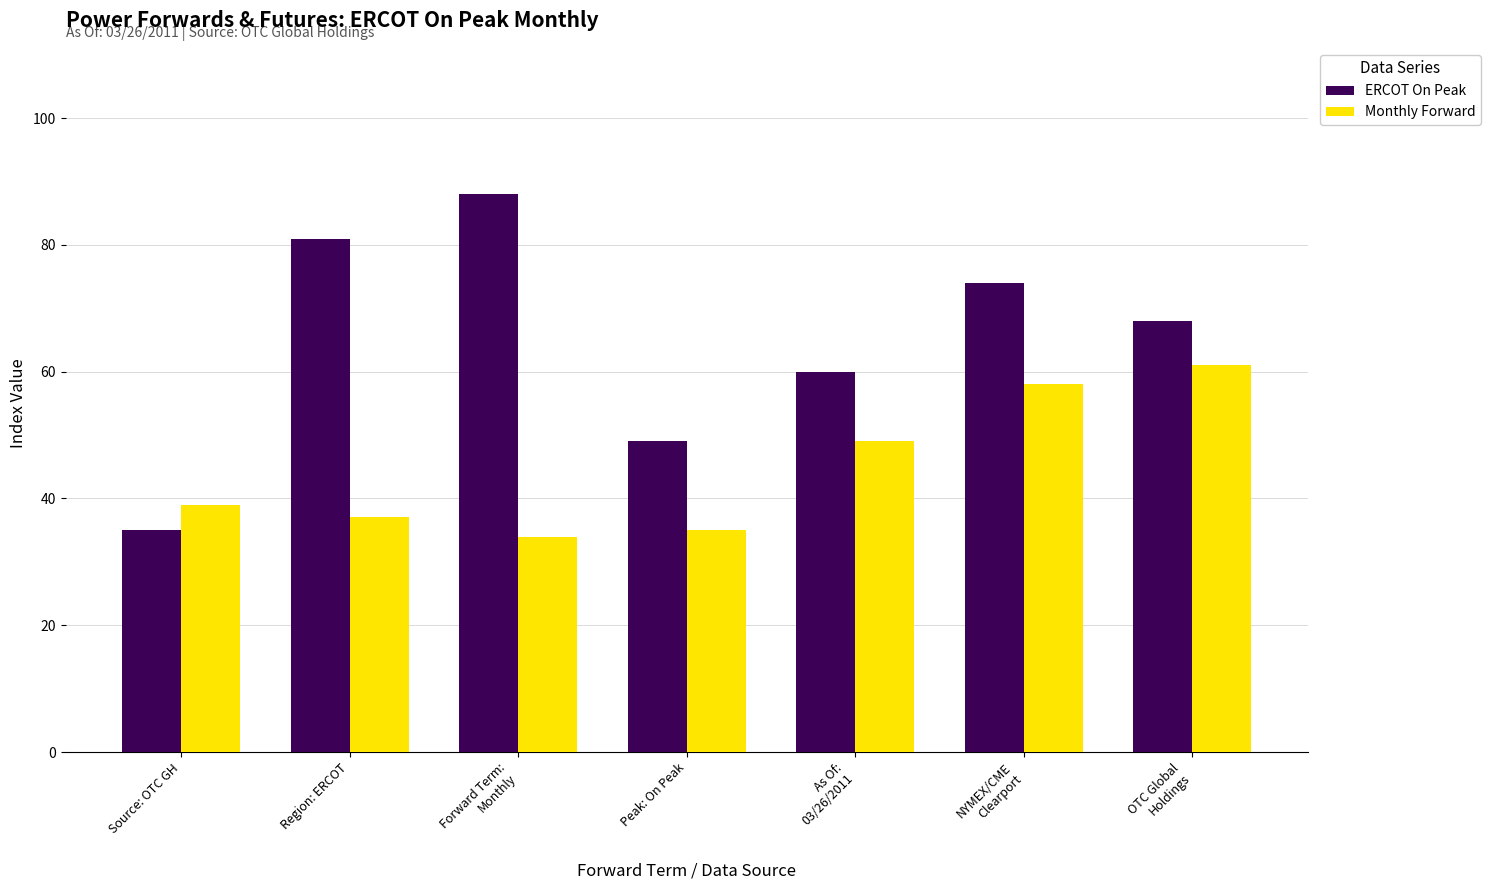

At which label is ERCOT On Peak closest to 61?

As Of:
03/26/2011